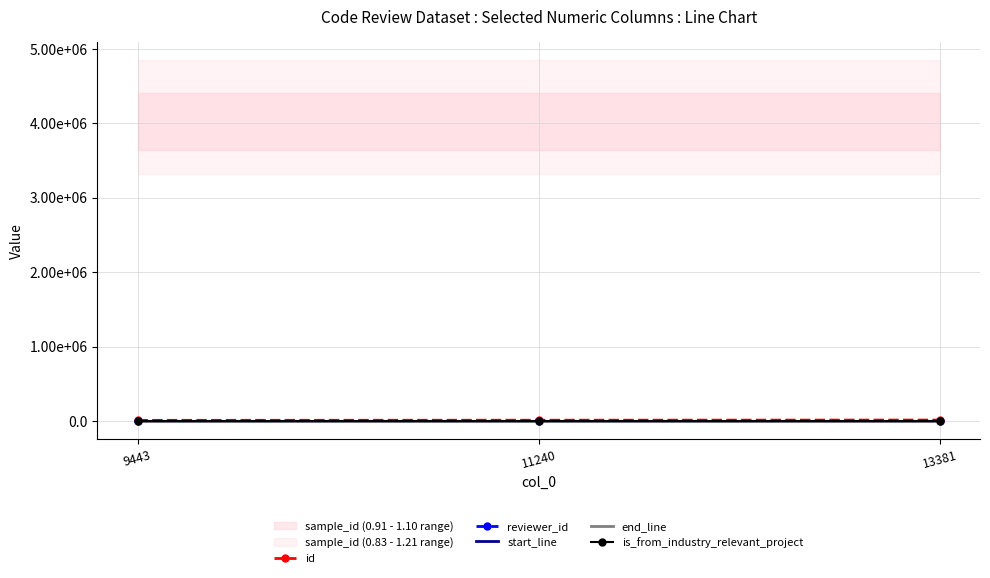

What is the approximate value of reviewer_id at 11240, to the nearest 5?

5